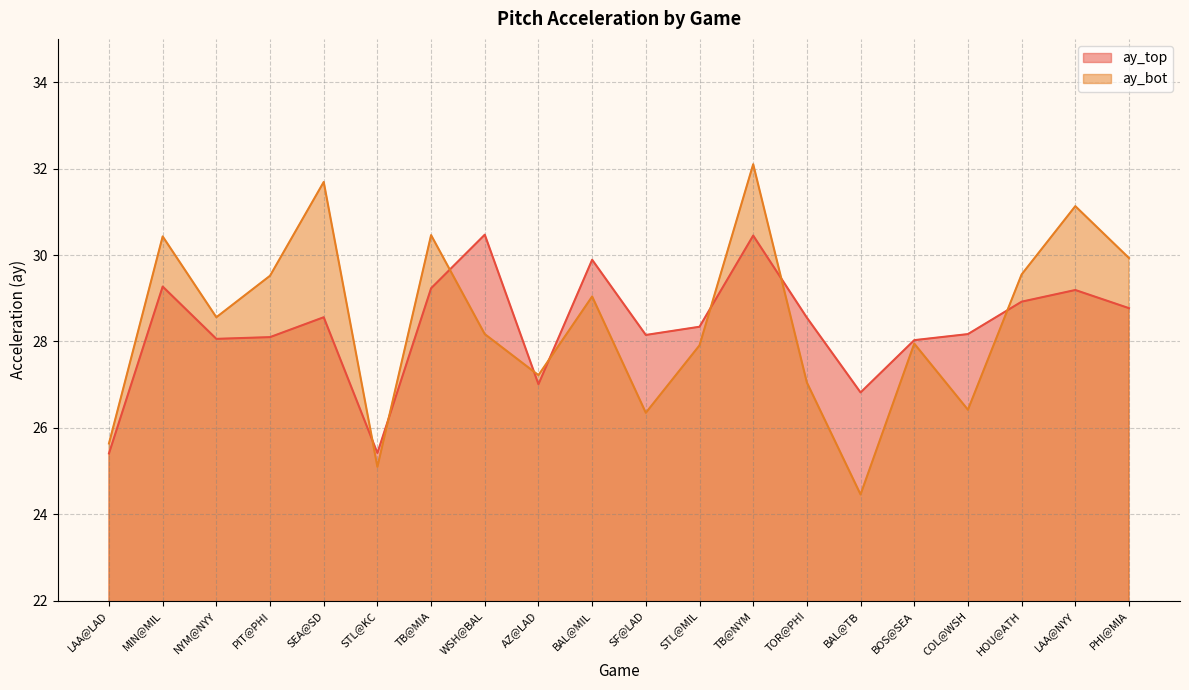

The ay_top series shows 17.5 at TOR@PHI. True or false?

False